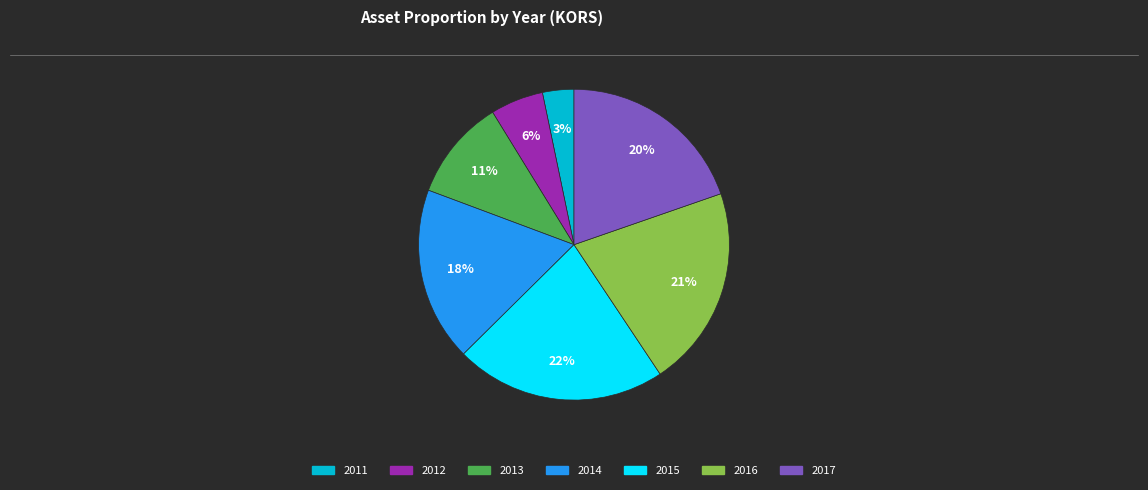

Do 2014 and 2013 together represent more than half of the pie?

No